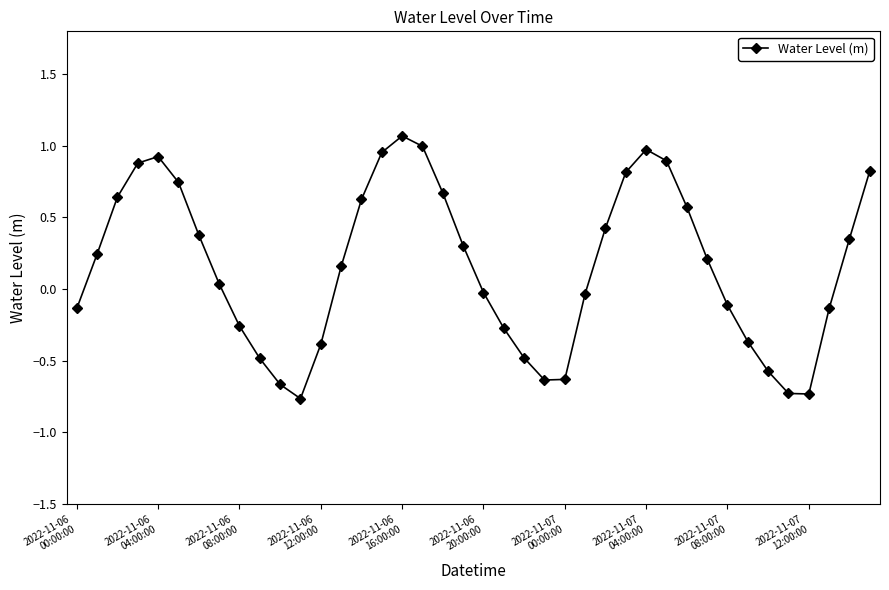

What is the sum of all values?

6.3